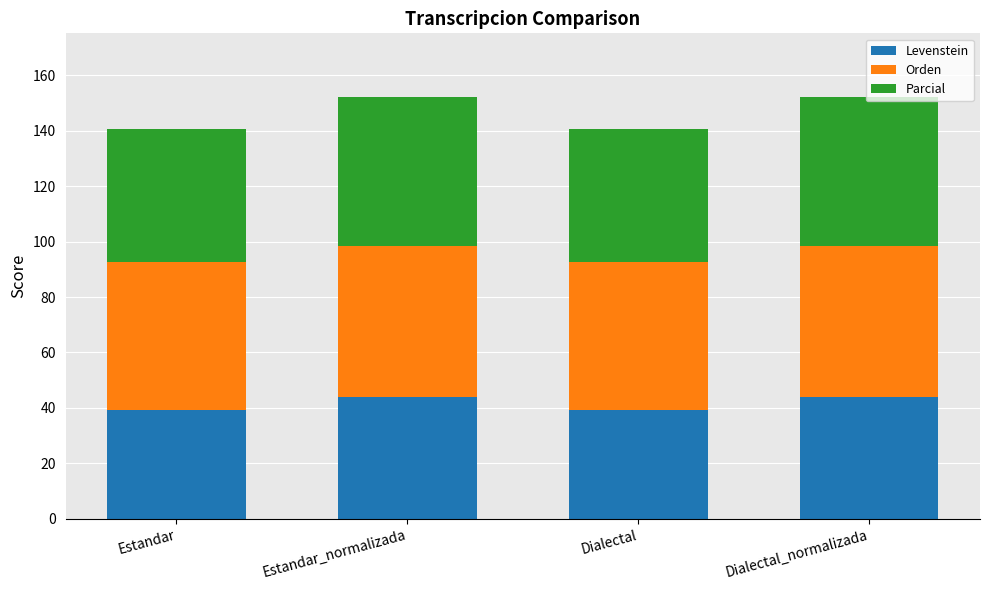

Is it true that Levenstein equals 8.9 at Dialectal?

False